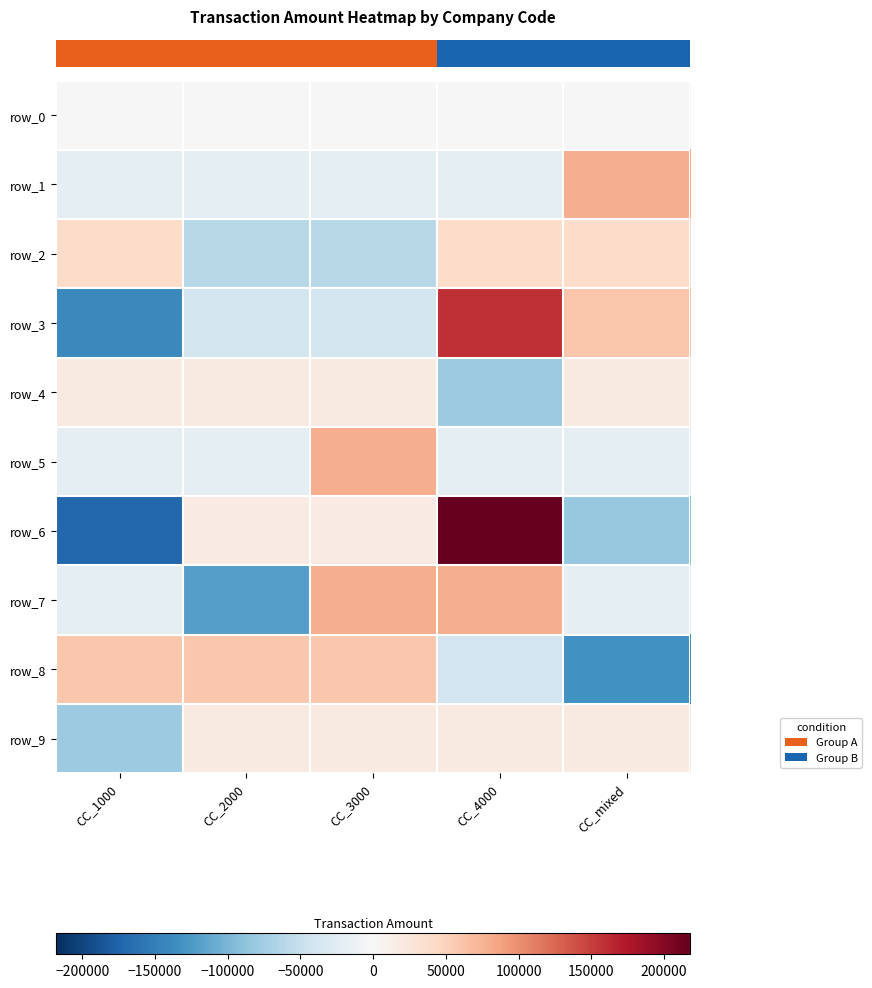

Rank the series at CC_3000 from lowest to highest value.

row_2, row_3, row_1, row_0, row_6, row_4, row_9, row_8, row_5, row_7